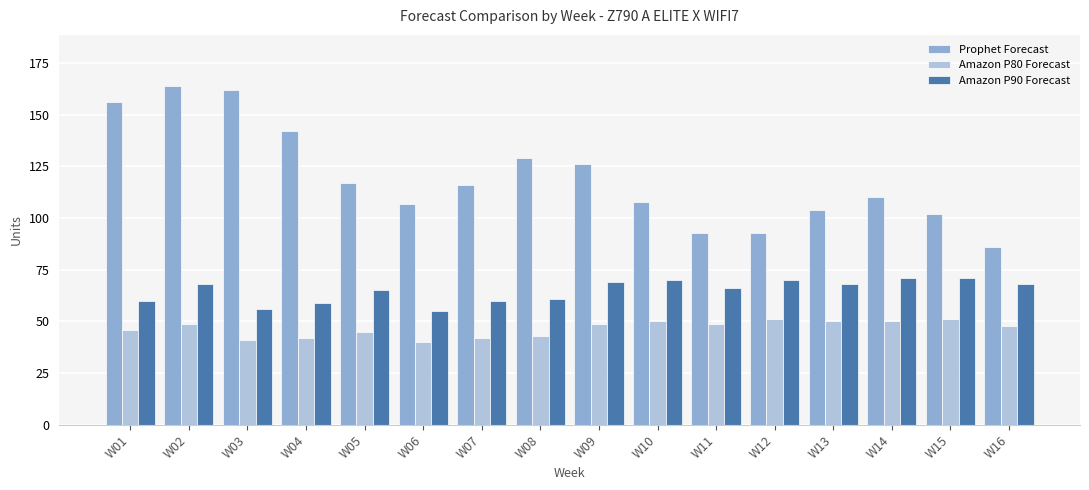

At which category is the sum across all series the highest?

W02